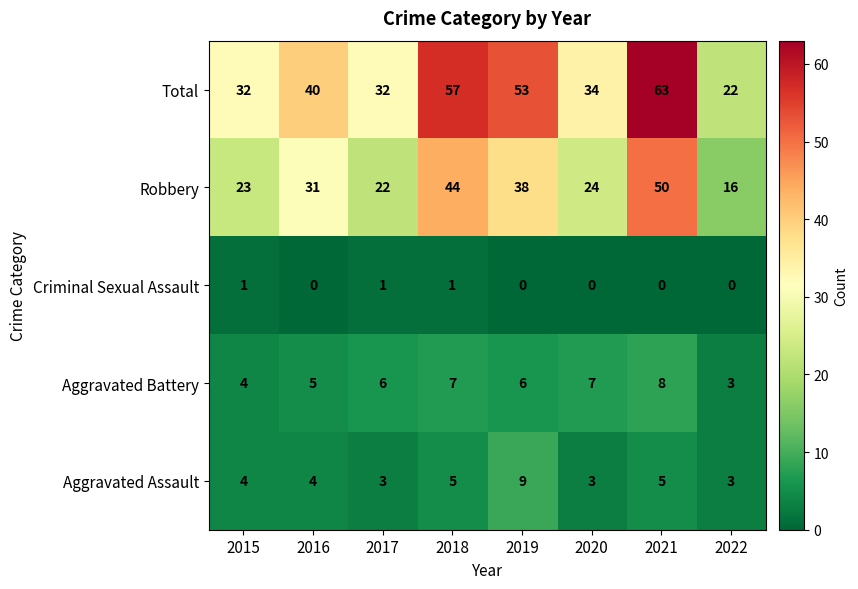

At which category does the chart reach its peak across all series?

2021